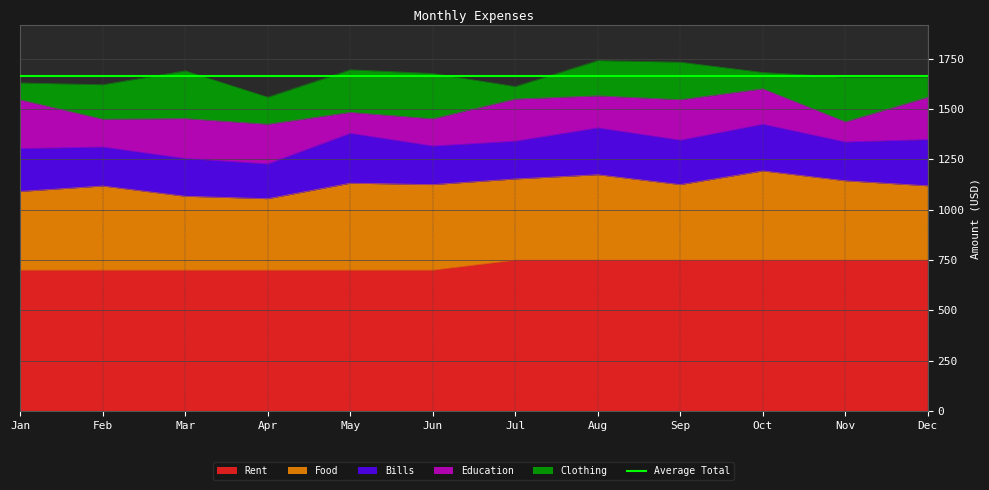

What is the sum of the Food values at Aug and Jul?

827